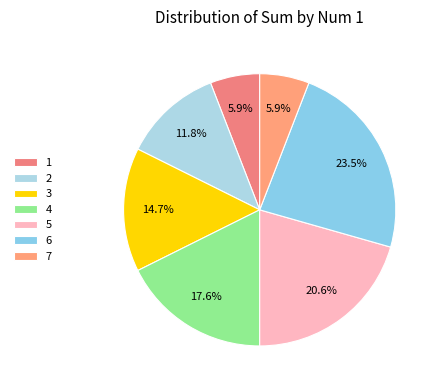

To the nearest percent, what percentage of the pie is 4?

18%